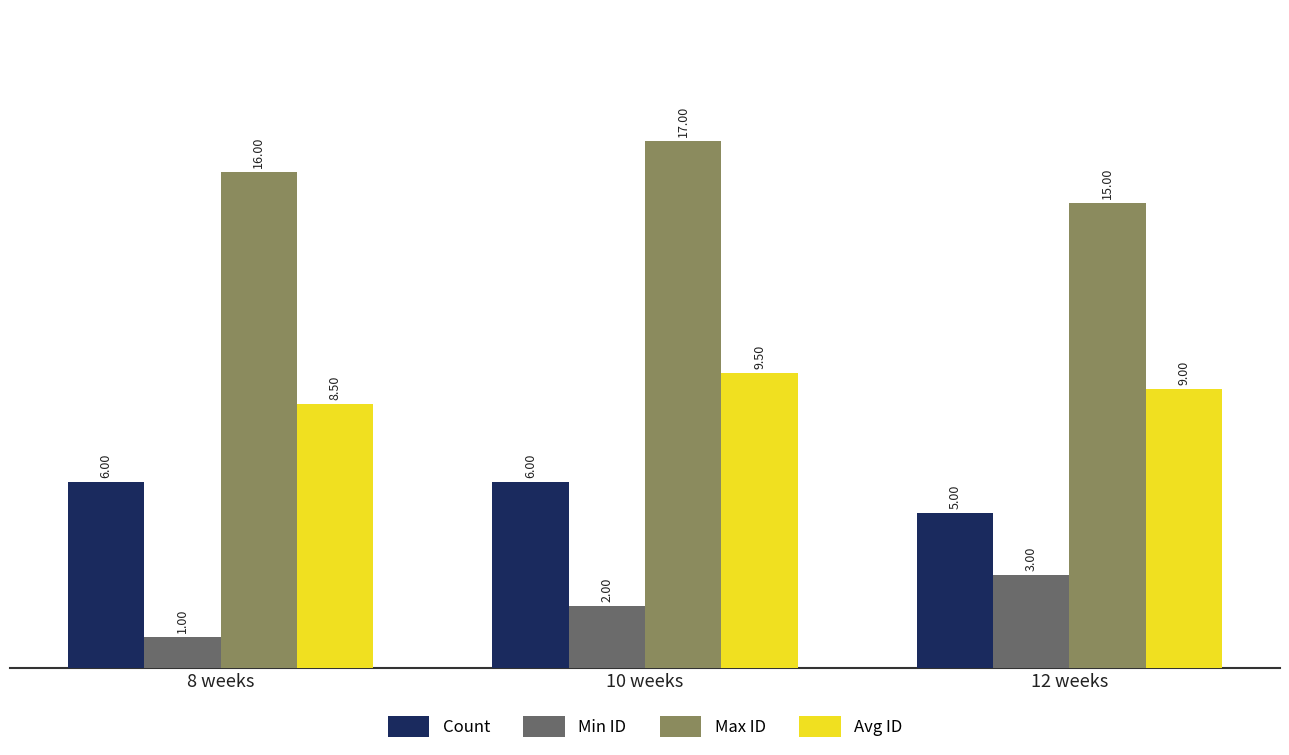

What is the difference between the Avg ID values at 12 weeks and 10 weeks?

0.5